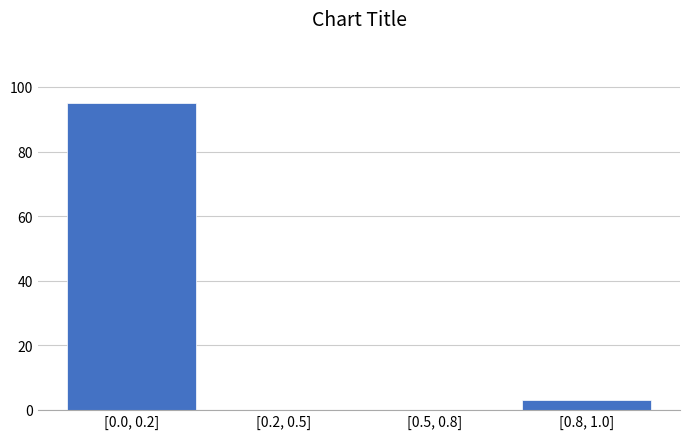

Reading left to right, what are all the values shown in this chart?

[0.0, 0.2]=95	[0.2, 0.5]=0	[0.5, 0.8]=0	[0.8, 1.0]=3